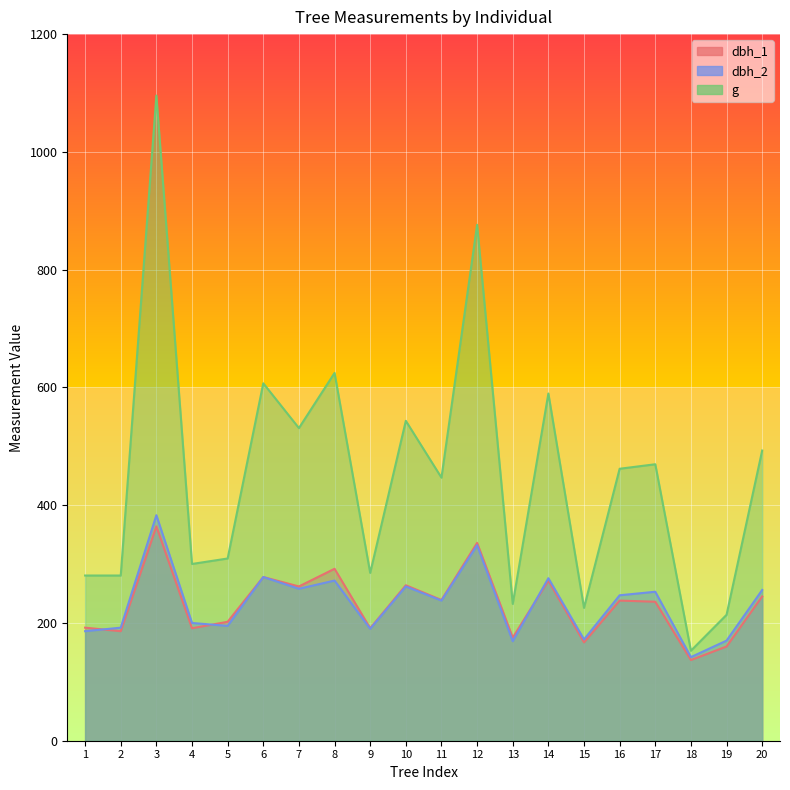

At which category does the chart reach its minimum across all series?

Tree_18